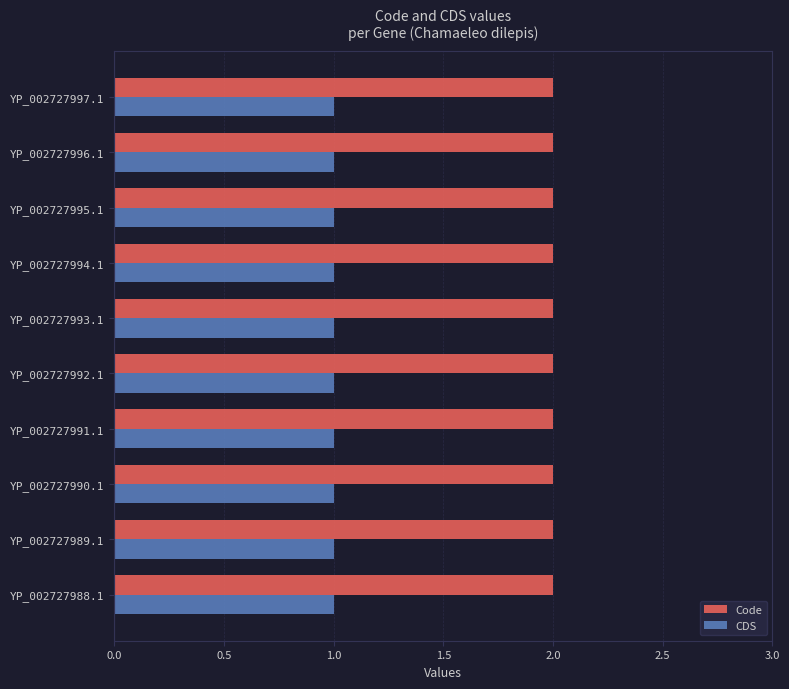

Is it true that Code equals 1 at YP_002727993.1?

False